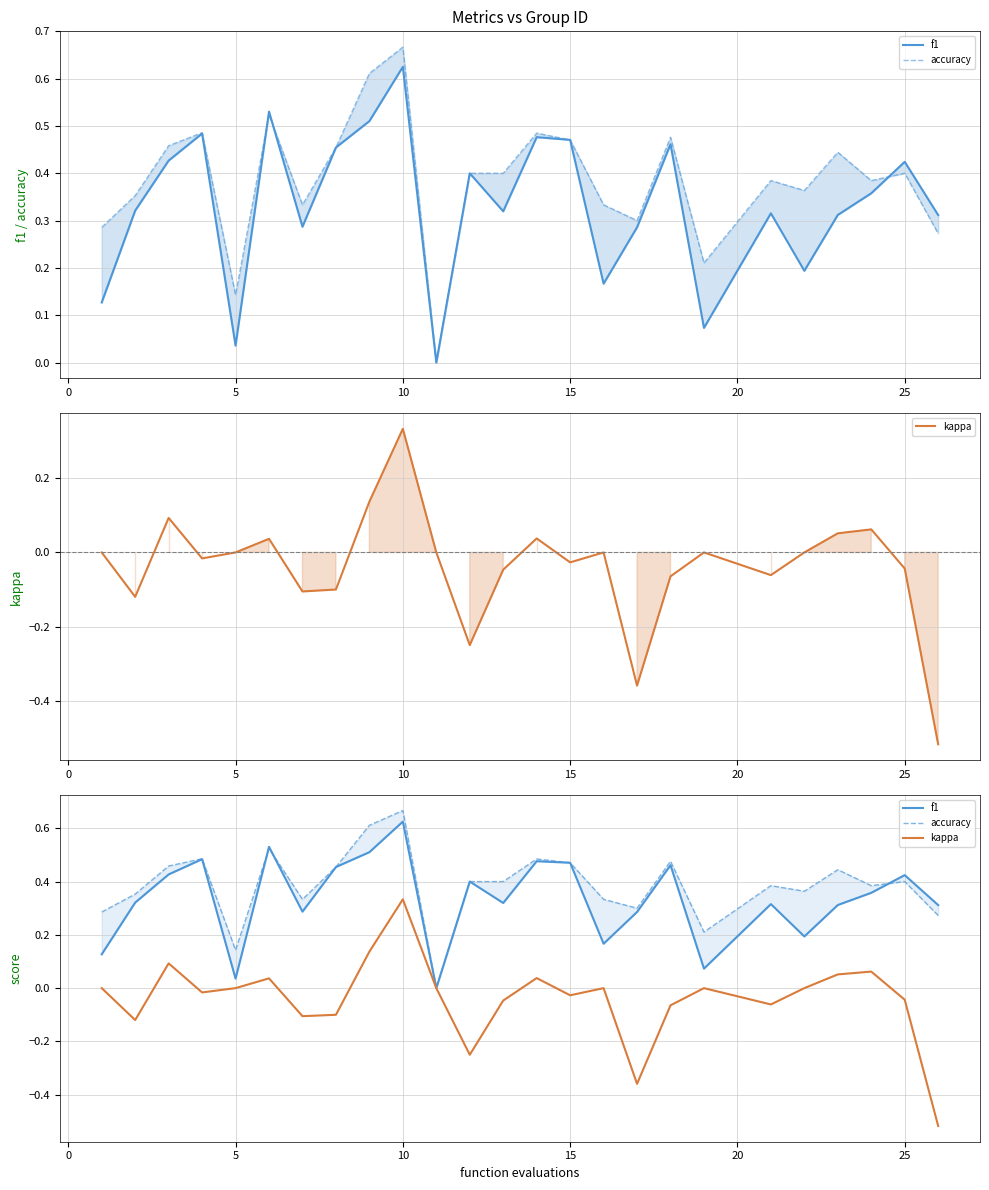

How many values in f1 are above zero?

24